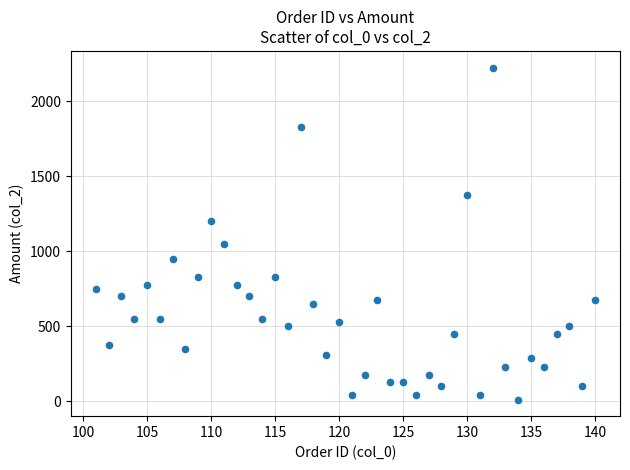

What is the range of X values (max minus min)?

39.0